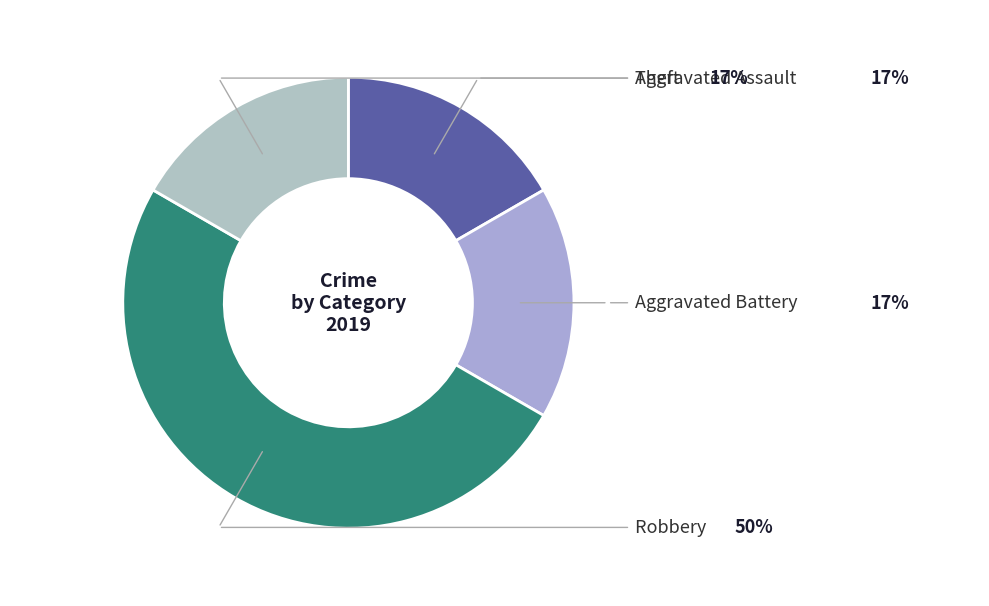

What is the smallest slice in the pie chart?

Aggravated Assault